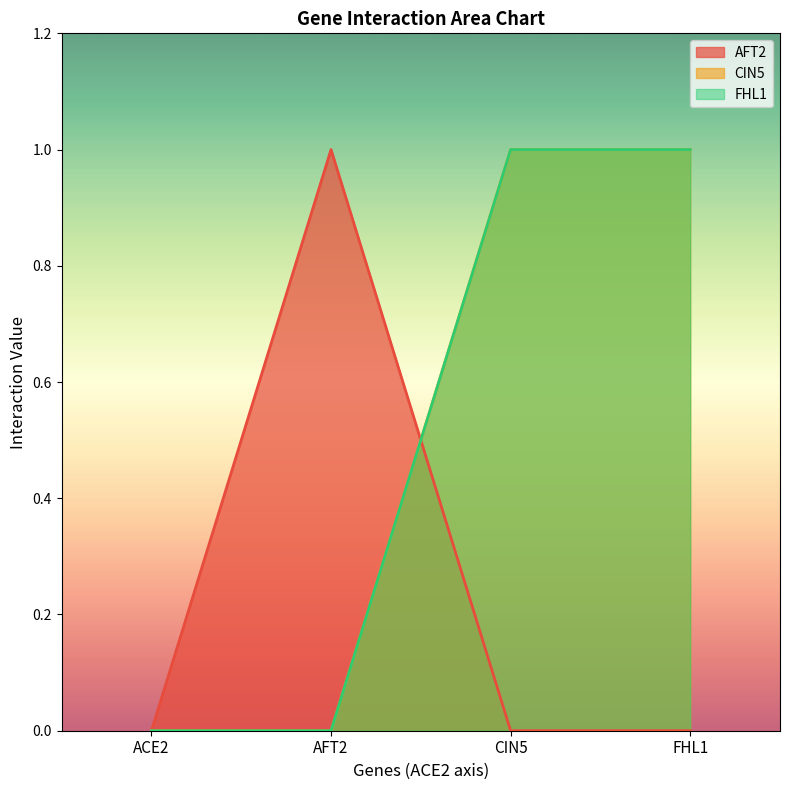

The AFT2 series shows -1 at ACE2. True or false?

False